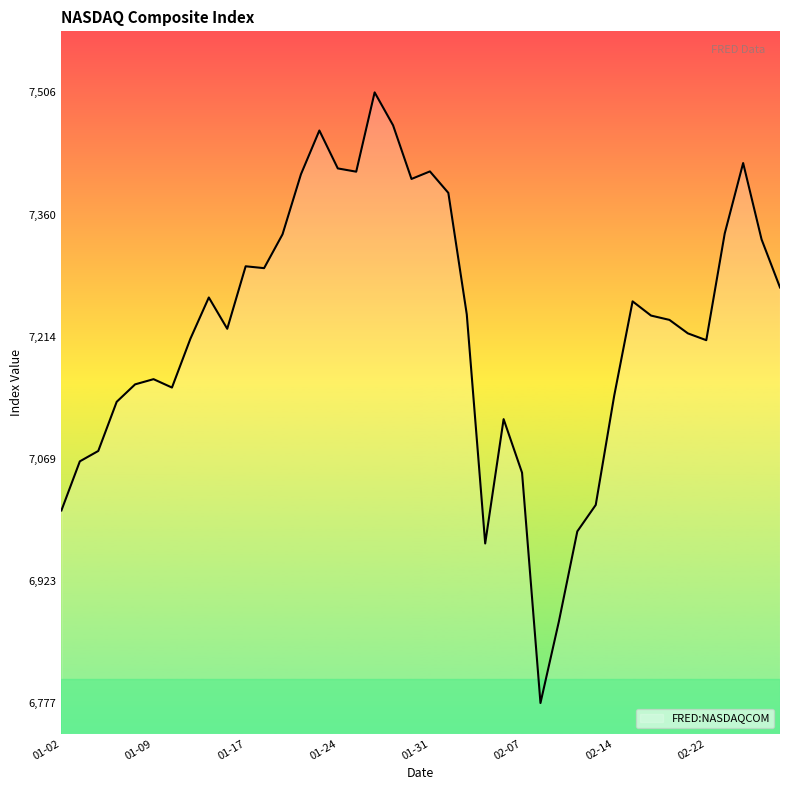

What is the greatest value displayed?

7505.8